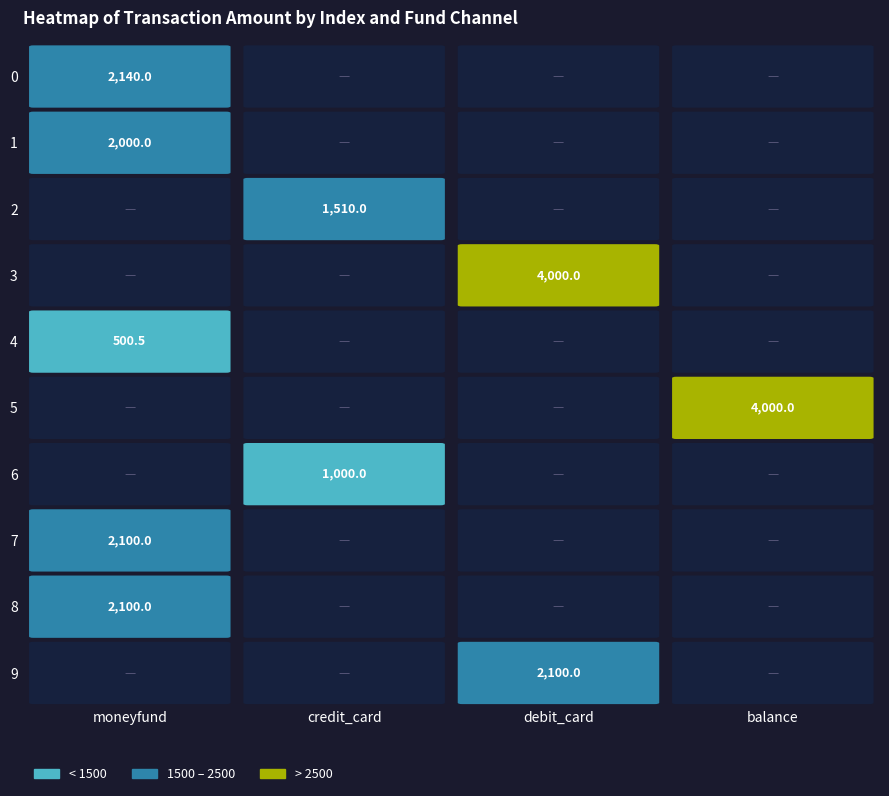

The 9 series shows -1107.7 at 3. True or false?

False